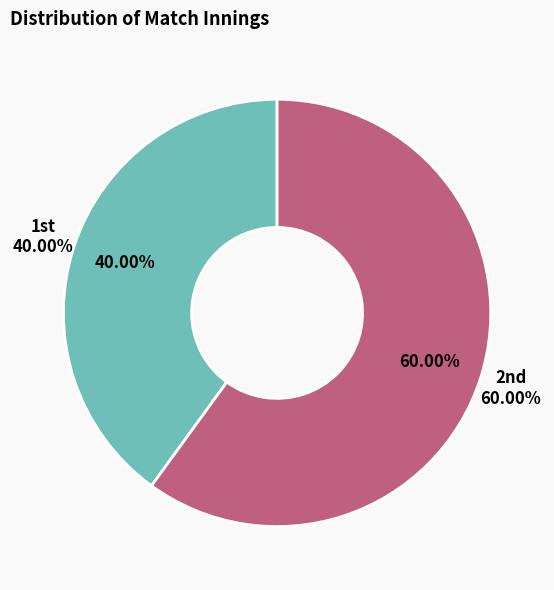

Which slice is the smallest?

1st